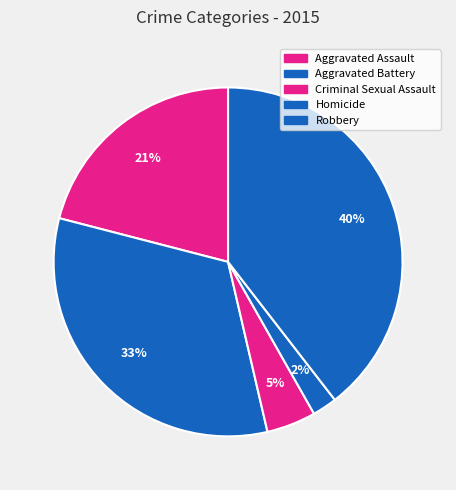

Rank the categories by value from lowest to highest.

Homicide, Criminal Sexual Assault, Aggravated Assault, Aggravated Battery, Robbery